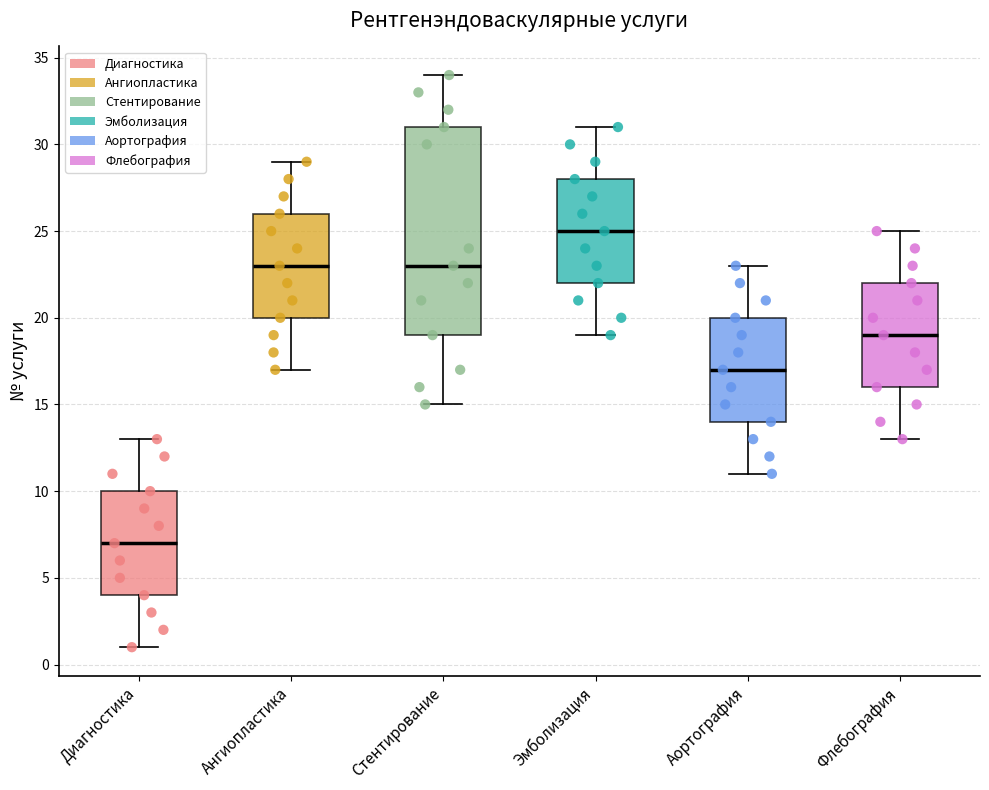

Comparing the boxes themselves (not the whiskers), which one is the tallest?

Стентирование